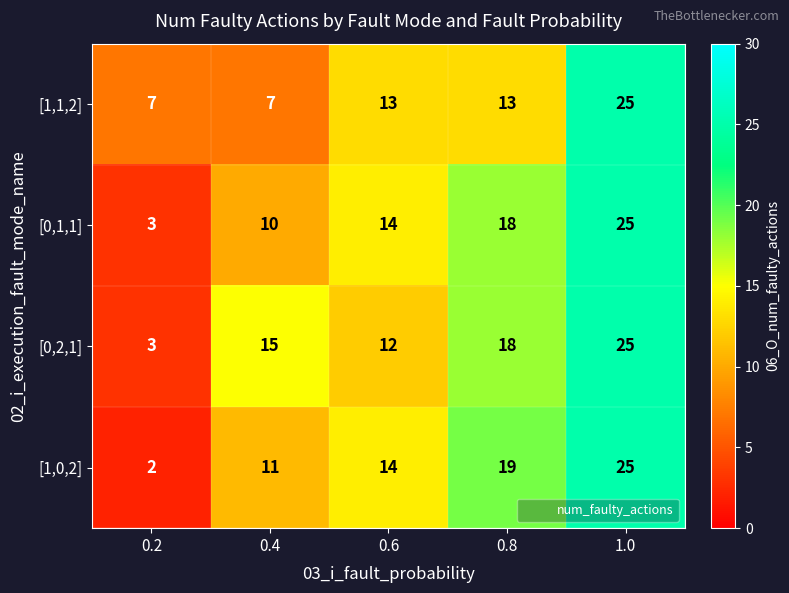

Which series has the largest range (max minus min)?

[1,0,2]